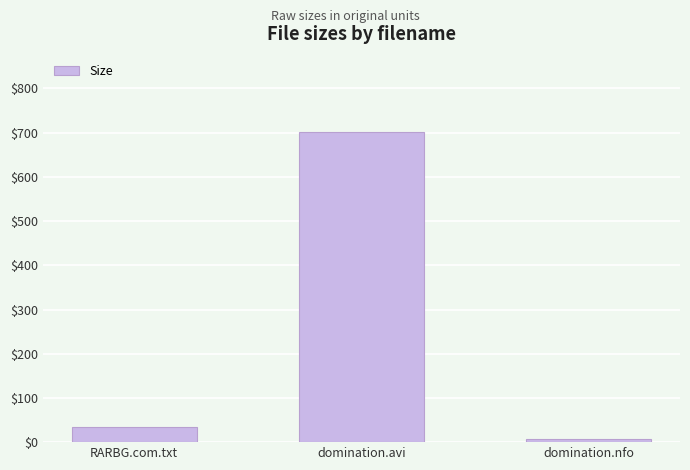

Which category has the lowest value across all series?

domination.nfo